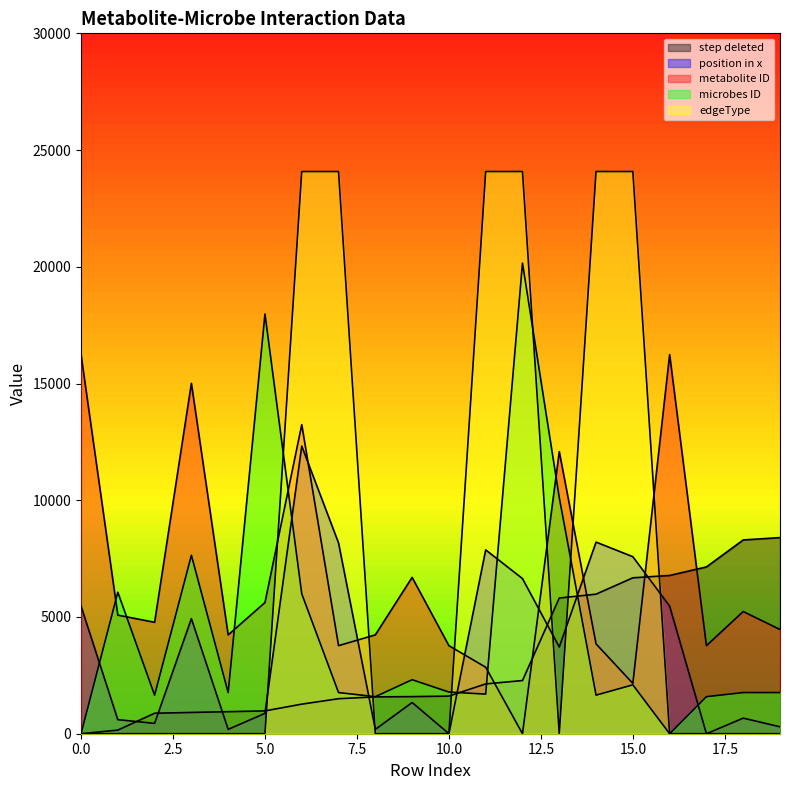

What is the sum of all step deleted values?

64911.1